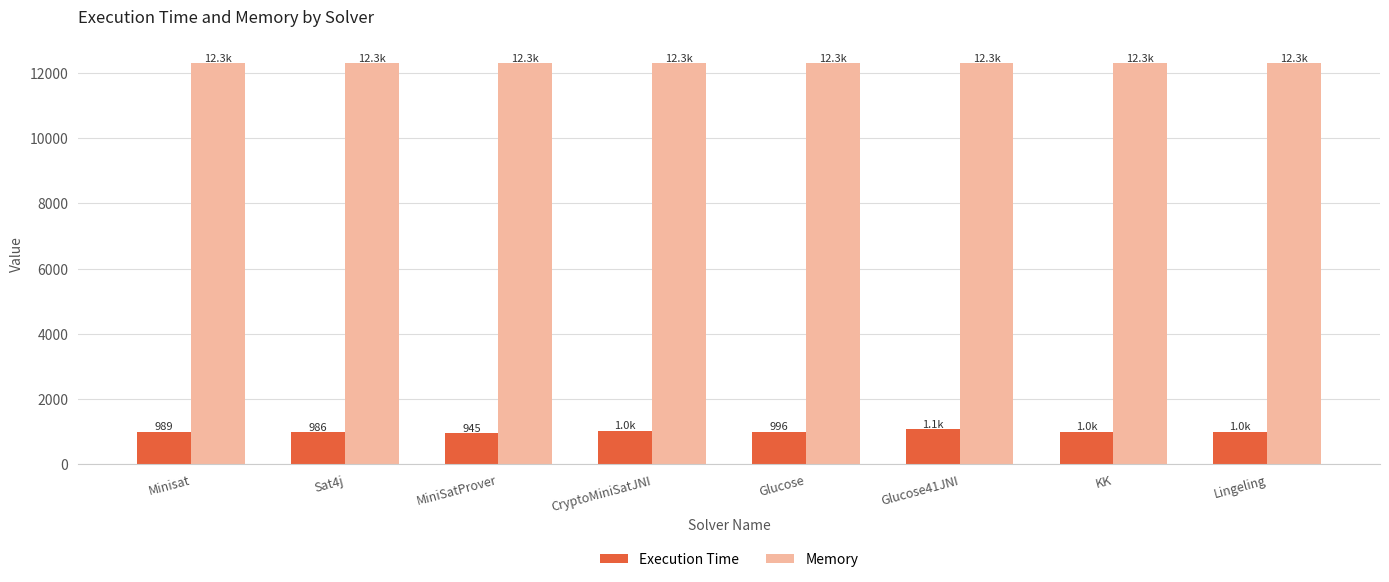

What is the sum of all Execution Time values?

8001